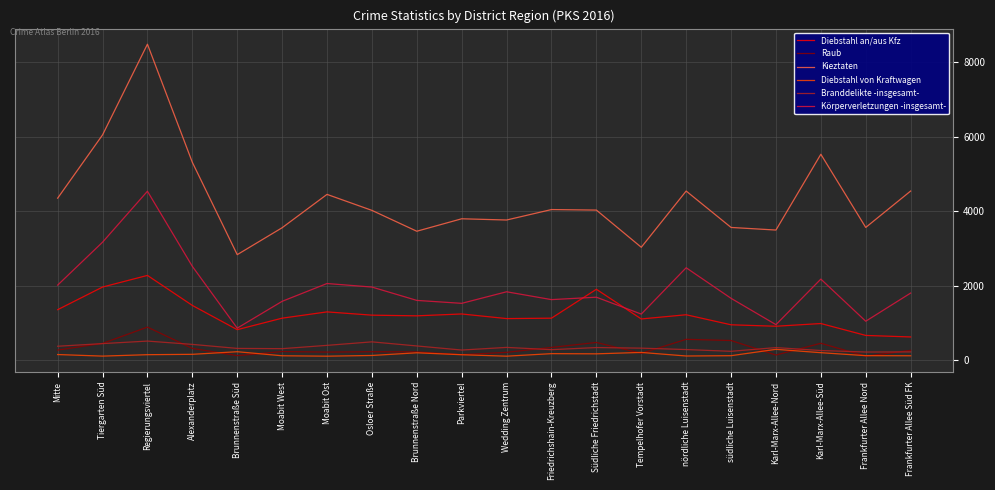

What is the spread (max minus min) of values at südliche Luisenstadt?

3449